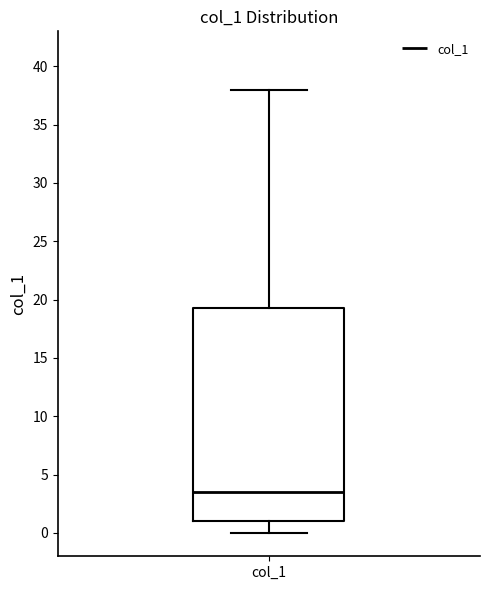

Where is the upper edge of the box for col_1 on the y-axis? The values are not printed on the chart, so give them approximately, as read against the axis.

19.5